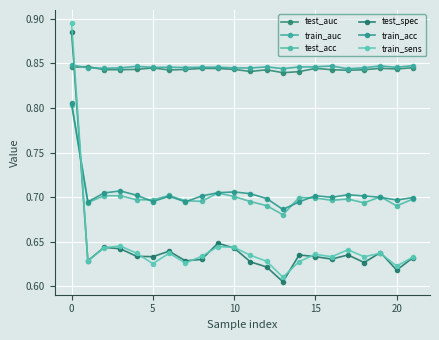

What is the minimum value shown in the chart?

0.6